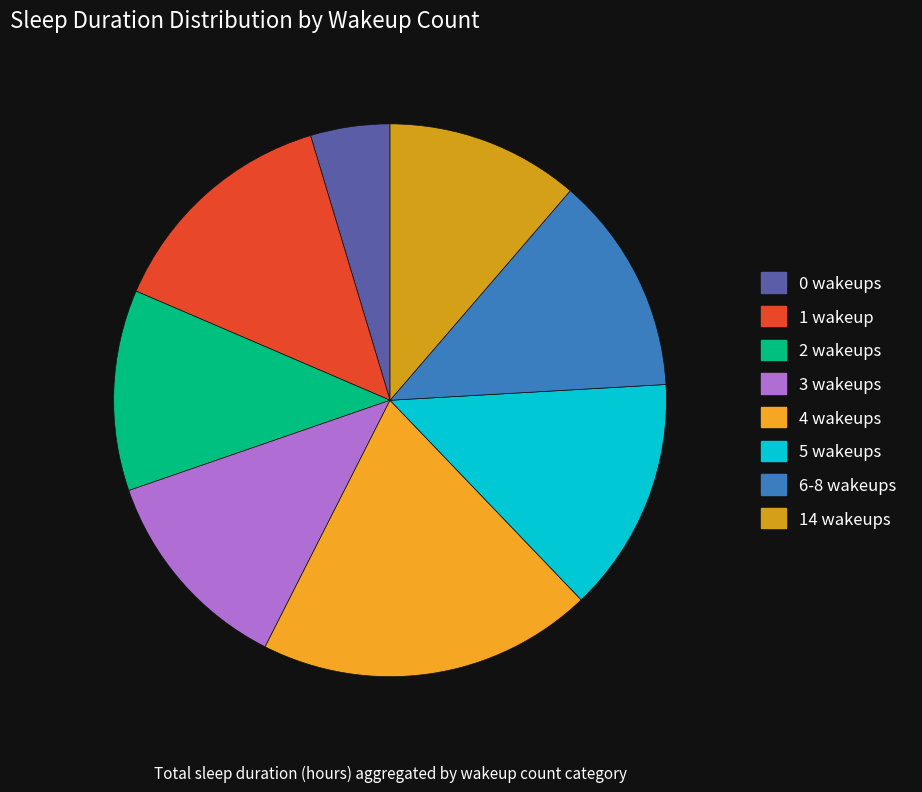

Which category has the biggest portion of the pie?

4 wakeups